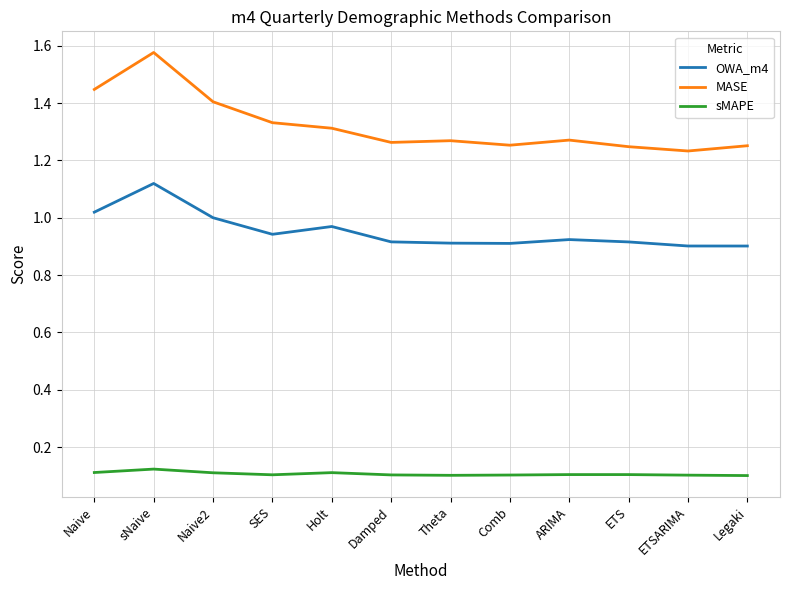

The sMAPE series shows 0.2 at Legaki. True or false?

False